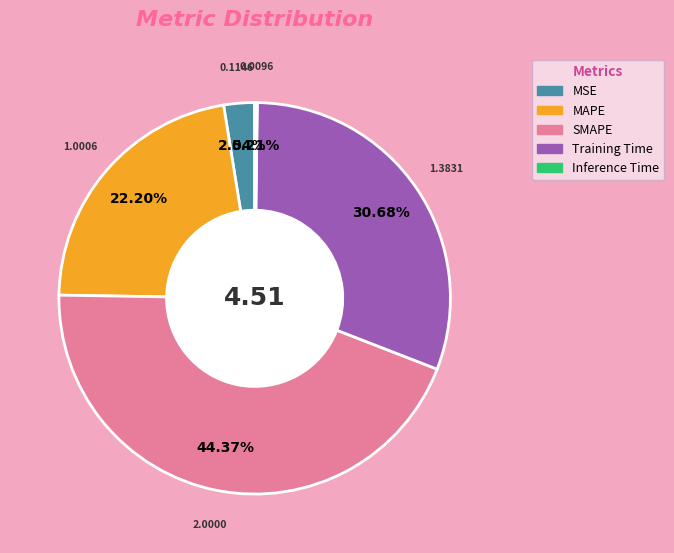

To the nearest percent, what is the difference between the largest and smallest slice percentages?

44%